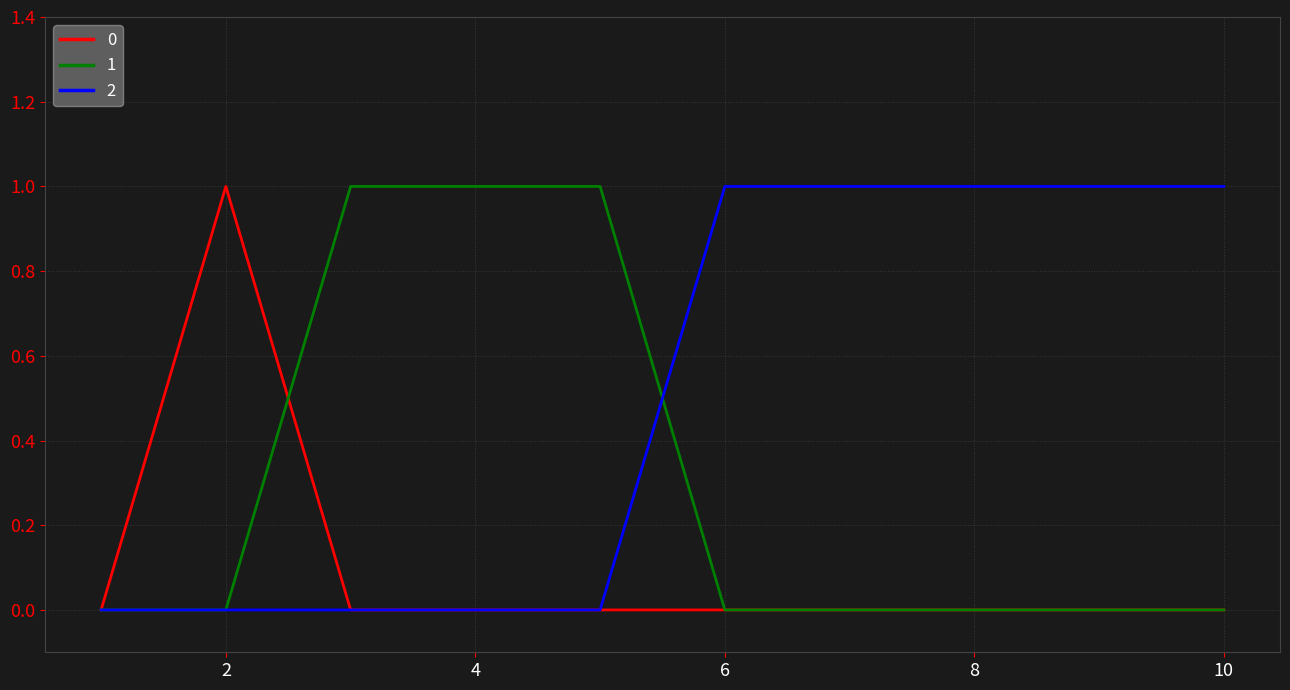

True or false: 0 has more than 0 points higher than both neighbors.

True